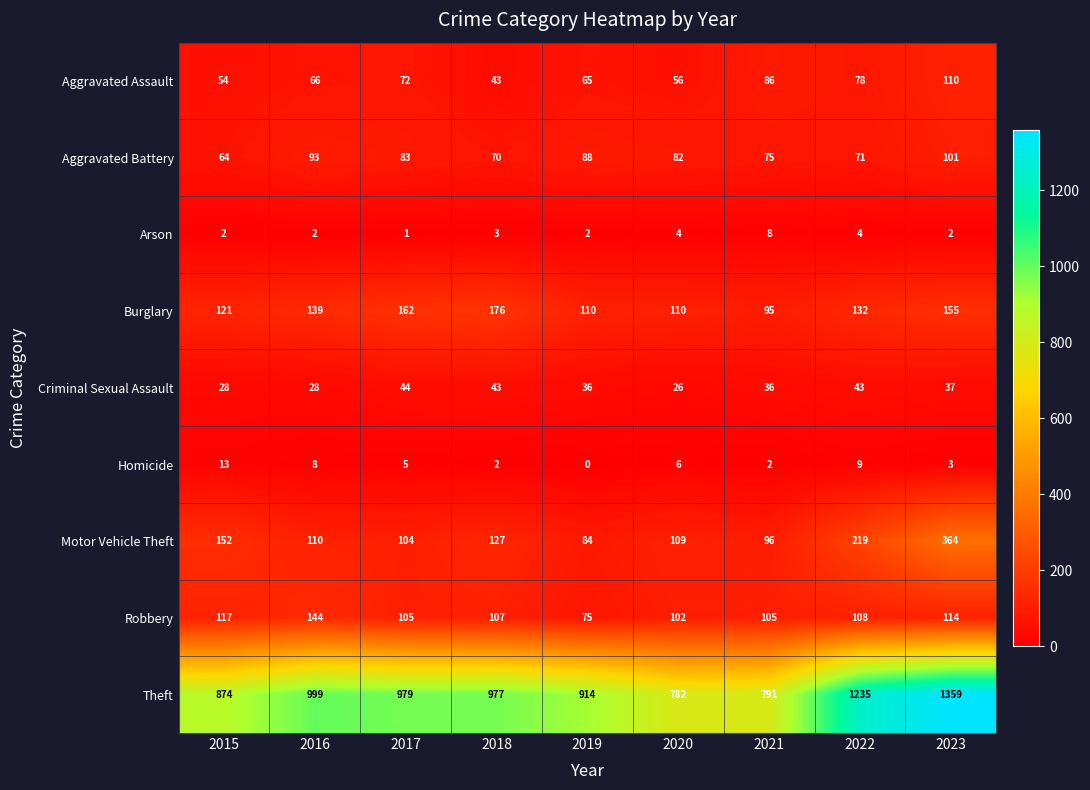

At which category is the sum across all series the highest?

2023